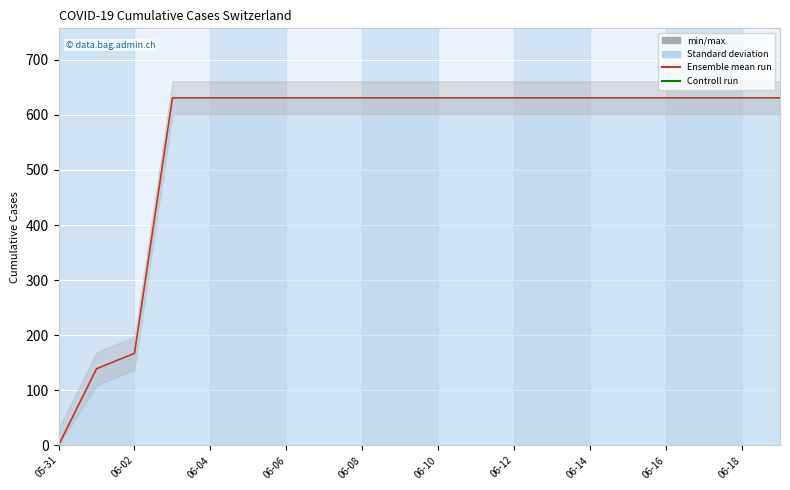

What is the sum of the values at 06-10 and 06-06?

1262